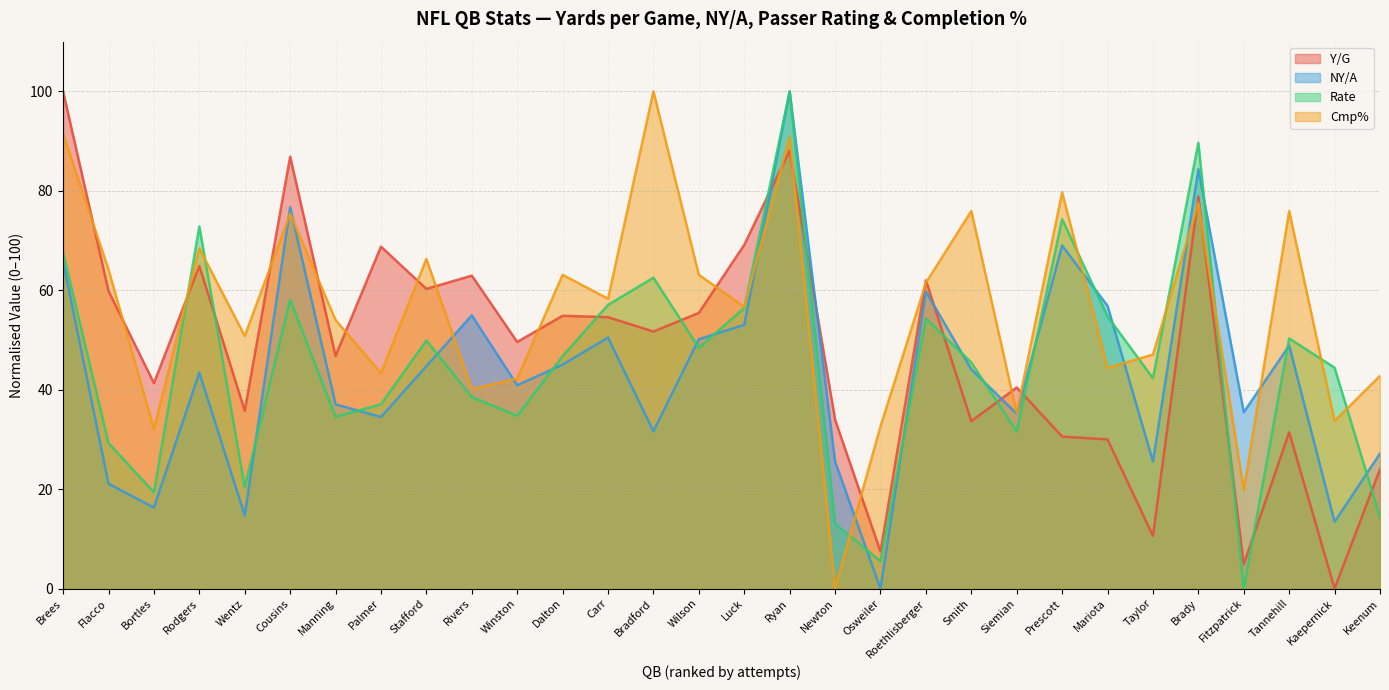

Reading left to right, what are all the values shown in this chart?

Y/G: 100.0	59.8	41.3	64.9	35.8	86.9	46.8	68.8	60.3	62.9	49.6	54.9	54.6	51.7	55.4	69.1	88.1	34.0	7.4	62.0	33.7	40.4	30.6	30.0	10.6	78.9	4.9	31.4	0.0	24.0
NY/A: 65.8	21.1	16.3	43.5	14.7	76.7	37.1	34.5	44.7	55.0	40.9	45.0	50.5	31.6	50.2	53.0	100.0	25.6	0.0	59.7	44.1	35.1	69.0	56.9	25.6	84.3	35.5	48.9	13.4	27.2
Rate: 67.6	29.3	19.4	72.8	20.4	58.1	34.5	37.1	49.9	38.5	34.7	46.7	57.1	62.5	48.4	56.4	100.0	13.1	5.5	54.3	45.5	31.6	74.3	54.7	42.3	89.7	0.0	50.3	44.4	14.3
Cmp%: 91.4	64.2	32.1	68.4	50.8	75.4	54.0	43.3	66.3	40.1	42.2	63.1	58.3	100.0	63.1	56.7	90.9	0.0	32.6	61.5	75.9	35.3	79.7	44.4	47.1	77.5	19.8	75.9	33.7	42.8